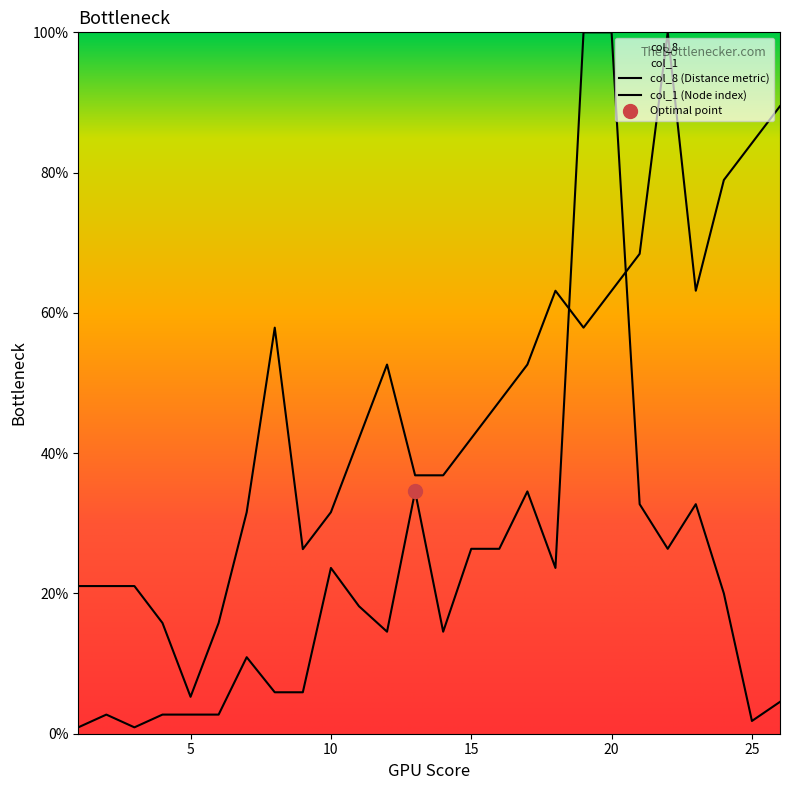

The value of col_8 at 7 is 10.9. True or false?

True